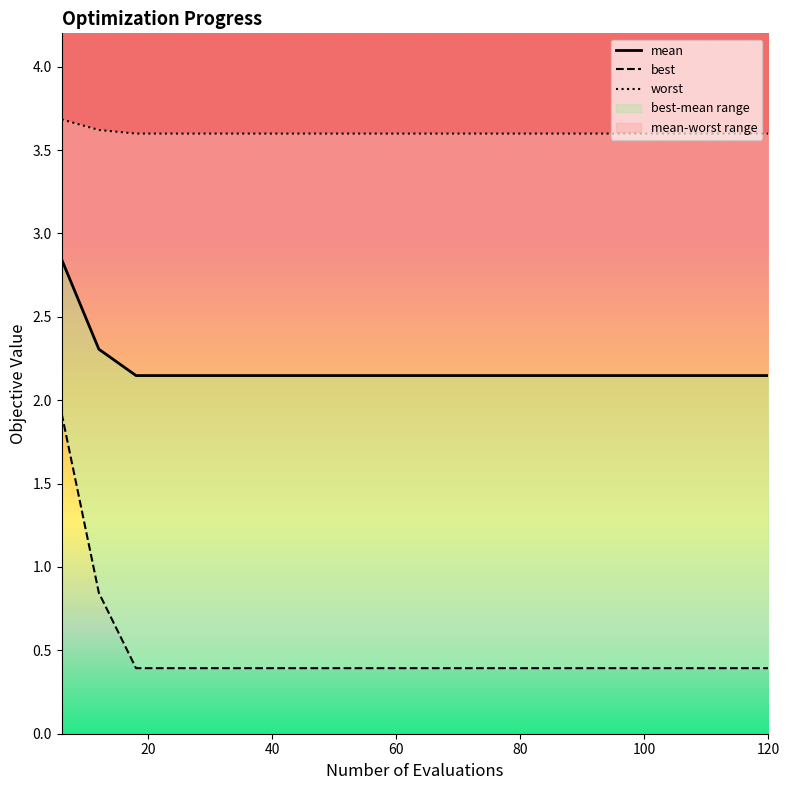

At how many categories does at least one series exceed 0?

20